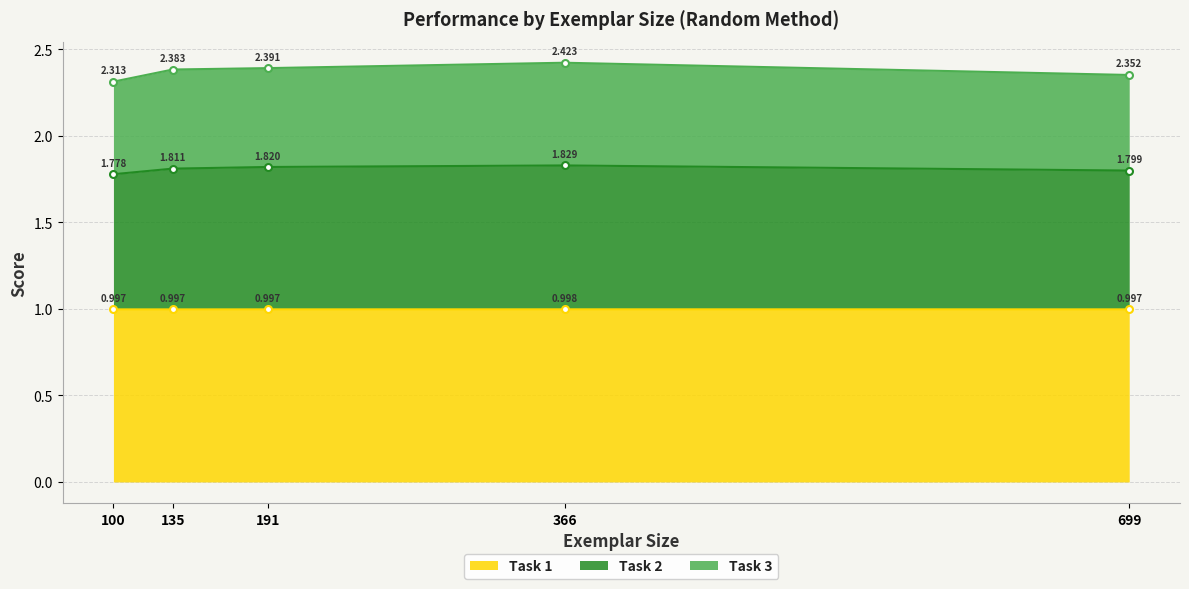

Does the chart display data point markers on the line(s)?

Yes